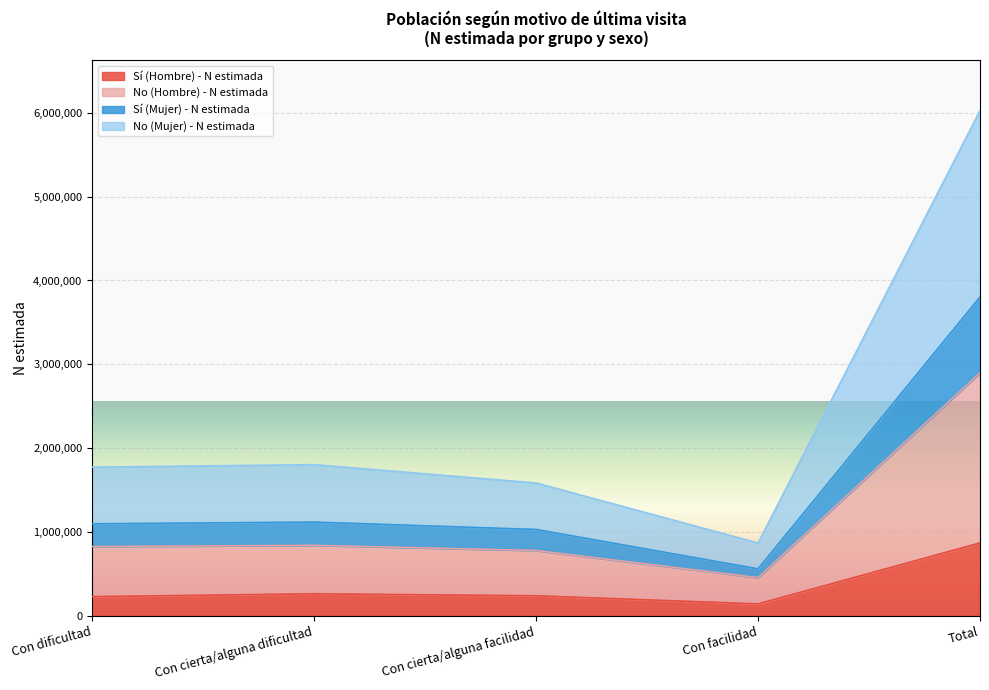

What is the total value across all series at Con cierta/alguna dificultad?

1802672